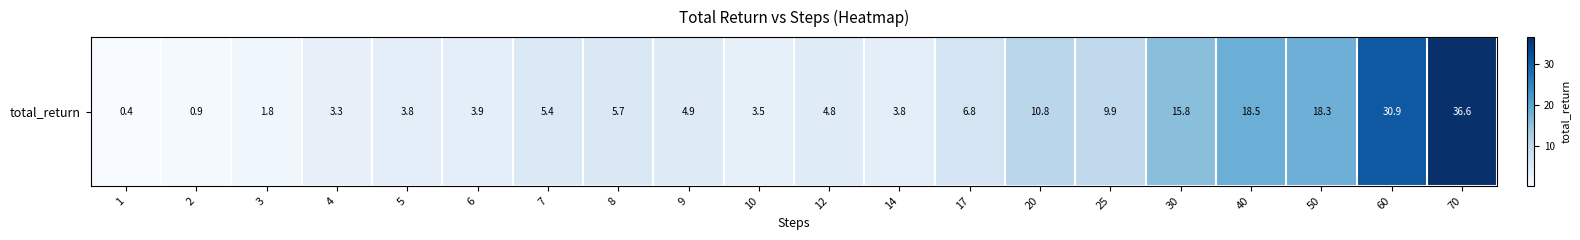

List the labels in order of value, smallest first.

1, 2, 3, 4, 10, 5, 14, 6, 12, 9, 7, 8, 17, 25, 20, 30, 50, 40, 60, 70